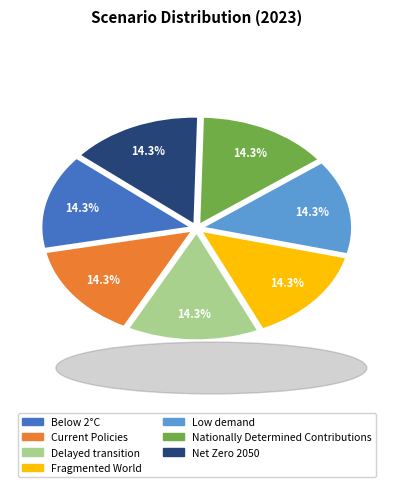

Count the number of slices in the pie.

7